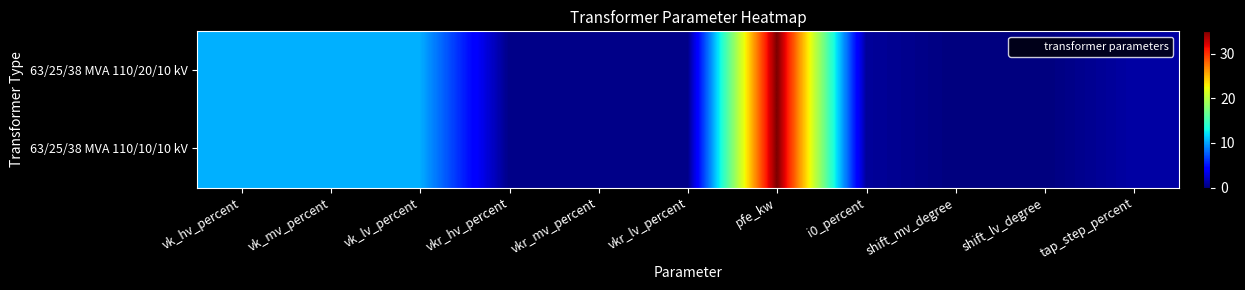

How many series are shown in this chart?

2